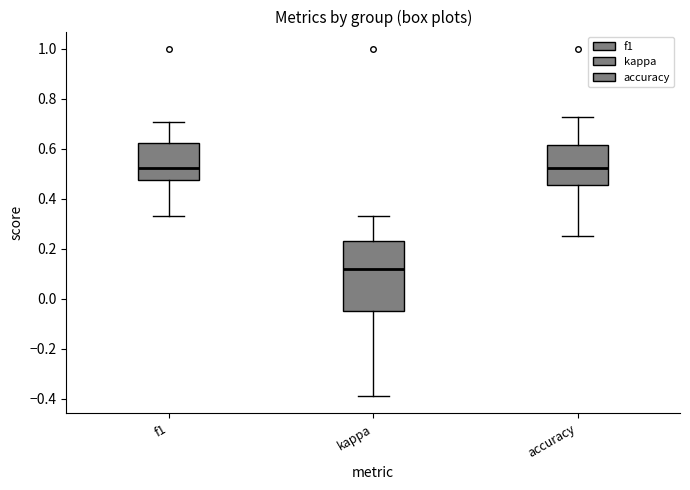

Reading left to right, read every box against the y-axis: the position of its median line, the range the box covers, and the ends of its whiskers. The values are not printed on the chart, so give them approximately, as read against the axis.

f1: median 0.52, box 0.48 to 0.62, whiskers 0.34 to 0.70
kappa: median 0.12, box -0.04 to 0.24, whiskers -0.38 to 0.34
accuracy: median 0.52, box 0.46 to 0.62, whiskers 0.26 to 0.72